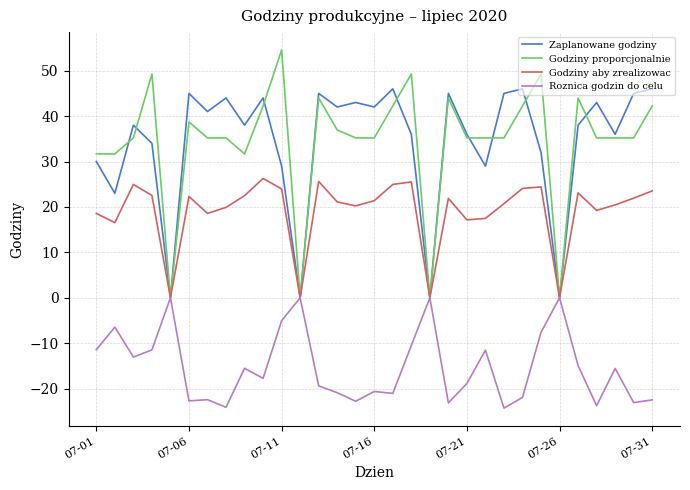

Rank the series by their maximum value, from lowest to highest.

Roznica godzin do celu, Godziny aby zrealizowac, Zaplanowane godziny, Godziny proporcjonalnie